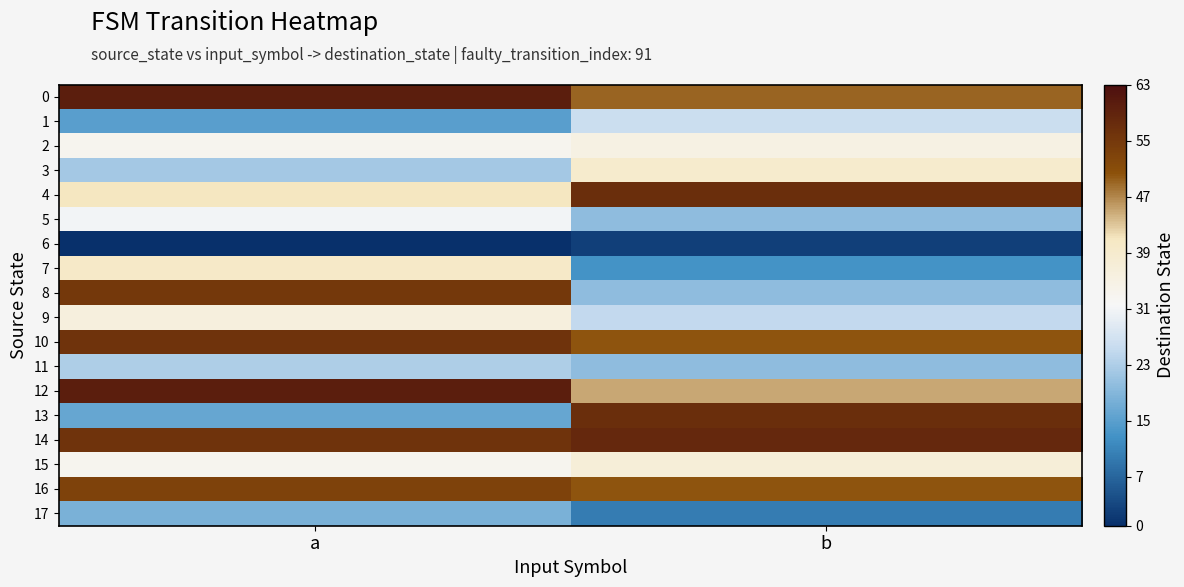

Reading left to right, list all the values displayed in this chart.

0: a=60	b=49
1: a=15	b=26
2: a=33	b=35
3: a=22	b=39
4: a=41	b=57
5: a=31	b=20
6: a=0	b=2
7: a=40	b=13
8: a=55	b=20
9: a=36	b=25
10: a=56	b=50
11: a=23	b=20
12: a=60	b=45
13: a=16	b=57
14: a=56	b=58
15: a=33	b=37
16: a=53	b=50
17: a=18	b=10